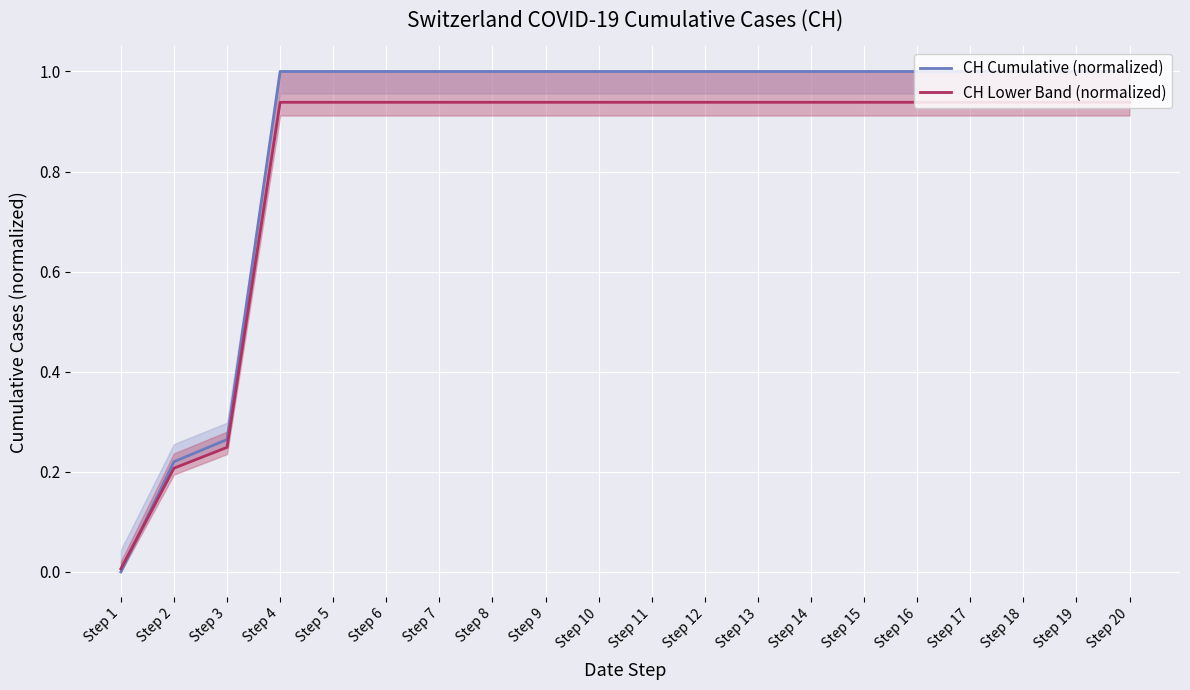

What is the sum of the CH Lower Band (normalized) values at Step 17 and Step 19?

1.9